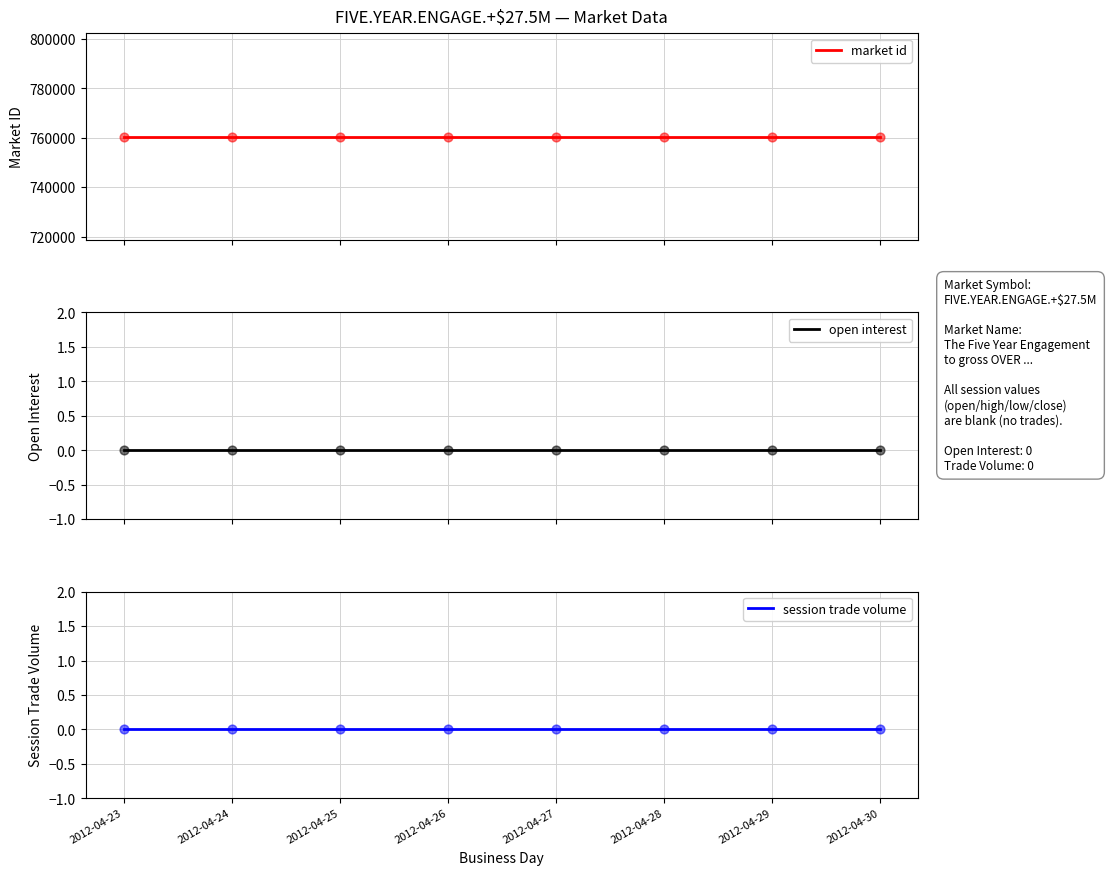

Which series has the widest spread of Y values?

market id